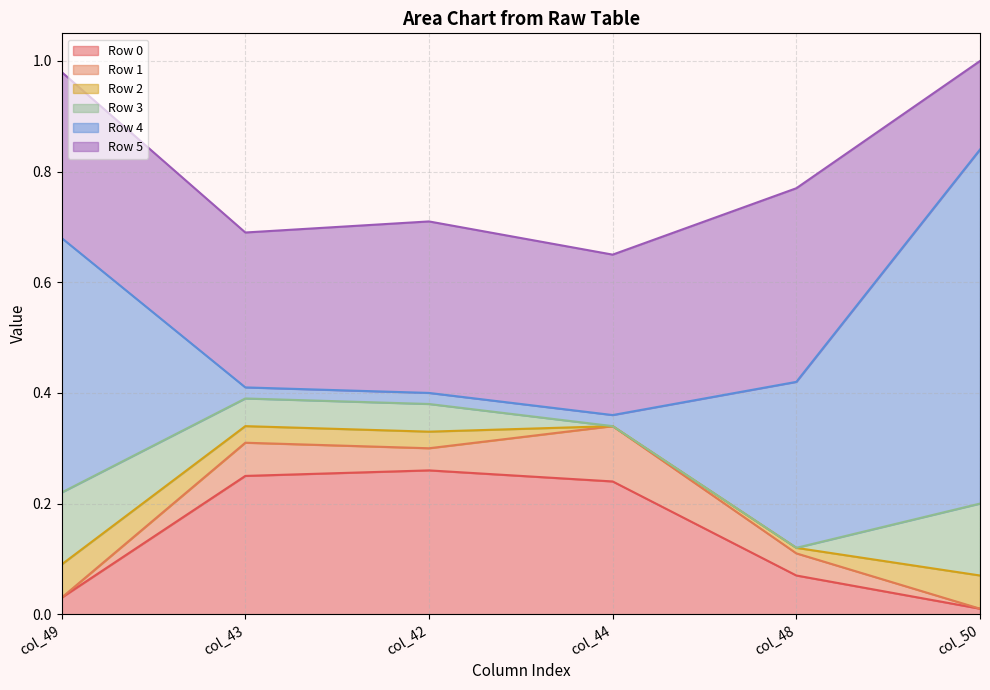

Rank the categories by Row 2 value from highest to lowest.

col_49, col_50, col_43, col_42, col_48, col_44